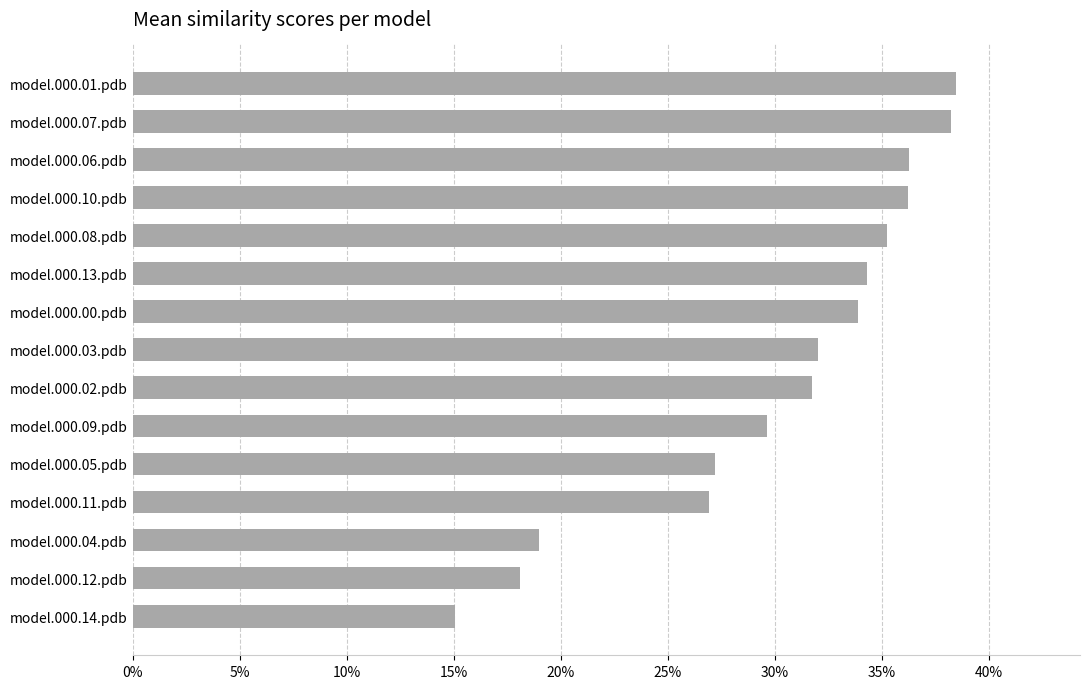

What is the smallest value displayed?

0.2